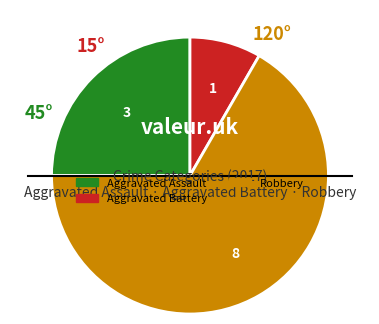

Is there a majority slice in this chart?

Yes